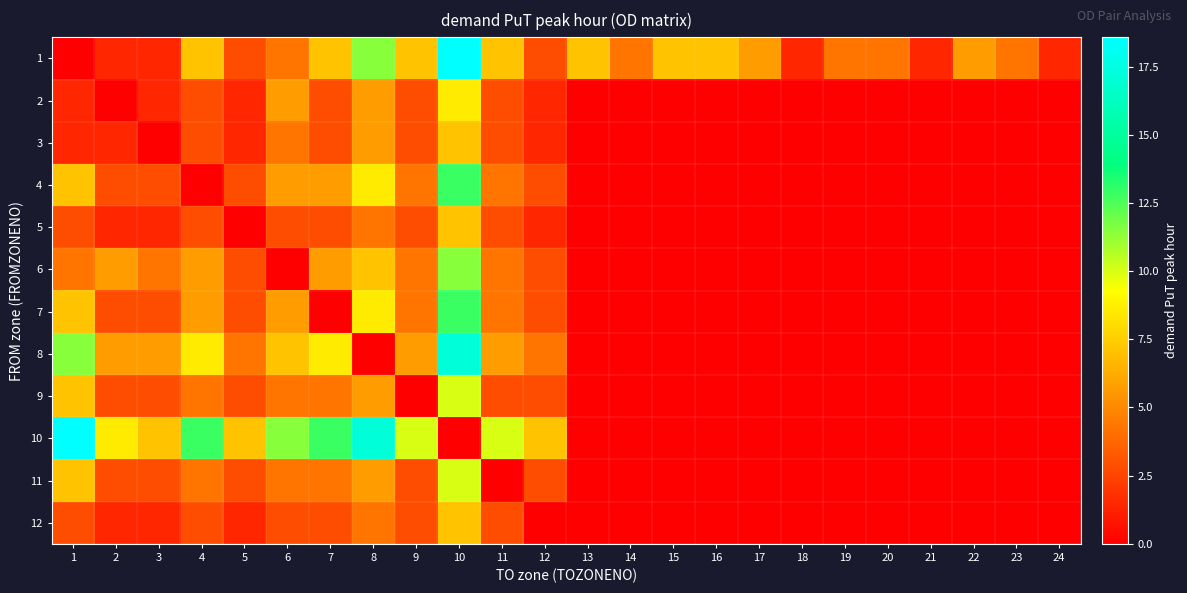

Reading left to right, extract all data points from this chart.

1: 1=0.0	2=1.4	3=1.4	4=7.1	5=2.9	6=4.3	7=7.1	8=11.4	9=7.1	10=18.6	11=7.1	12=2.9	13=7.1	14=4.3	15=7.1	16=7.1	17=5.7	18=1.4	19=4.3	20=4.3	21=1.4	22=5.7	23=4.3	24=1.4
2: 1=1.4	2=0.0	3=1.4	4=2.9	5=1.4	6=5.7	7=2.9	8=5.7	9=2.9	10=8.6	11=2.9	12=1.4	13=0.0	14=0.0	15=0.0	16=0.0	17=0.0	18=0.0	19=0.0	20=0.0	21=0.0	22=0.0	23=0.0	24=0.0
3: 1=1.4	2=1.4	3=0.0	4=2.9	5=1.4	6=4.3	7=2.9	8=5.7	9=2.9	10=7.1	11=2.9	12=1.4	13=0.0	14=0.0	15=0.0	16=0.0	17=0.0	18=0.0	19=0.0	20=0.0	21=0.0	22=0.0	23=0.0	24=0.0
4: 1=7.1	2=2.9	3=2.9	4=0.0	5=2.9	6=5.7	7=5.7	8=8.6	9=4.3	10=12.9	11=4.3	12=2.9	13=0.0	14=0.0	15=0.0	16=0.0	17=0.0	18=0.0	19=0.0	20=0.0	21=0.0	22=0.0	23=0.0	24=0.0
5: 1=2.9	2=1.4	3=1.4	4=2.9	5=0.0	6=2.9	7=2.9	8=4.3	9=2.9	10=7.1	11=2.9	12=1.4	13=0.0	14=0.0	15=0.0	16=0.0	17=0.0	18=0.0	19=0.0	20=0.0	21=0.0	22=0.0	23=0.0	24=0.0
6: 1=4.3	2=5.7	3=4.3	4=5.7	5=2.9	6=0.0	7=5.7	8=7.1	9=4.3	10=11.4	11=4.3	12=2.9	13=0.0	14=0.0	15=0.0	16=0.0	17=0.0	18=0.0	19=0.0	20=0.0	21=0.0	22=0.0	23=0.0	24=0.0
7: 1=7.1	2=2.9	3=2.9	4=5.7	5=2.9	6=5.7	7=0.0	8=8.6	9=4.3	10=12.9	11=4.3	12=2.9	13=0.0	14=0.0	15=0.0	16=0.0	17=0.0	18=0.0	19=0.0	20=0.0	21=0.0	22=0.0	23=0.0	24=0.0
8: 1=11.4	2=5.7	3=5.7	4=8.6	5=4.3	6=7.1	7=8.6	8=0.0	9=5.7	10=17.1	11=5.7	12=4.3	13=0.0	14=0.0	15=0.0	16=0.0	17=0.0	18=0.0	19=0.0	20=0.0	21=0.0	22=0.0	23=0.0	24=0.0
9: 1=7.1	2=2.9	3=2.9	4=4.3	5=2.9	6=4.3	7=4.3	8=5.7	9=0.0	10=10.0	11=2.9	12=2.9	13=0.0	14=0.0	15=0.0	16=0.0	17=0.0	18=0.0	19=0.0	20=0.0	21=0.0	22=0.0	23=0.0	24=0.0
10: 1=18.6	2=8.6	3=7.1	4=12.9	5=7.1	6=11.4	7=12.9	8=17.1	9=10.0	10=0.0	11=10.0	12=7.1	13=0.0	14=0.0	15=0.0	16=0.0	17=0.0	18=0.0	19=0.0	20=0.0	21=0.0	22=0.0	23=0.0	24=0.0
11: 1=7.1	2=2.9	3=2.9	4=4.3	5=2.9	6=4.3	7=4.3	8=5.7	9=2.9	10=10.0	11=0.0	12=2.9	13=0.0	14=0.0	15=0.0	16=0.0	17=0.0	18=0.0	19=0.0	20=0.0	21=0.0	22=0.0	23=0.0	24=0.0
12: 1=2.9	2=1.4	3=1.4	4=2.9	5=1.4	6=2.9	7=2.9	8=4.3	9=2.9	10=7.1	11=2.9	12=0.0	13=0.0	14=0.0	15=0.0	16=0.0	17=0.0	18=0.0	19=0.0	20=0.0	21=0.0	22=0.0	23=0.0	24=0.0